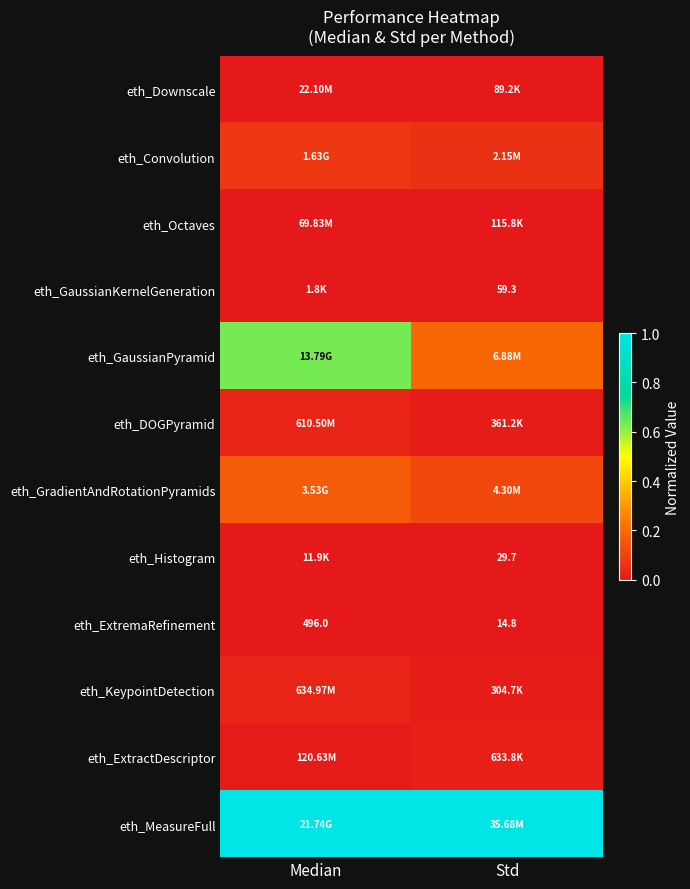

Which category has the lowest value in the eth_ExtremaRefinement series?

Std